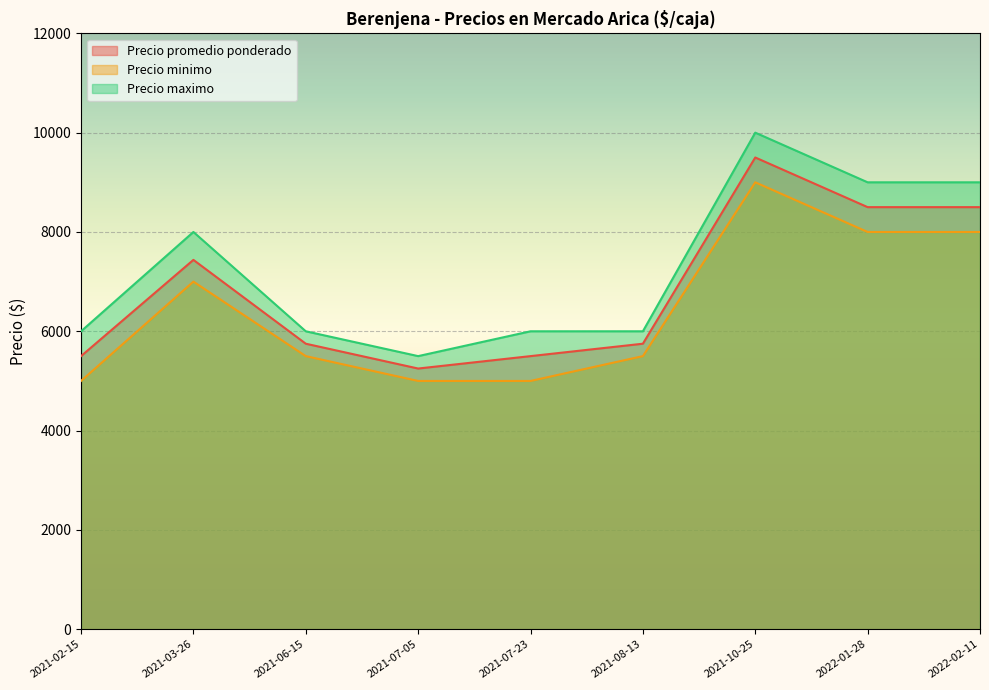

Which label corresponds to the smallest value in the chart?

2021-02-15